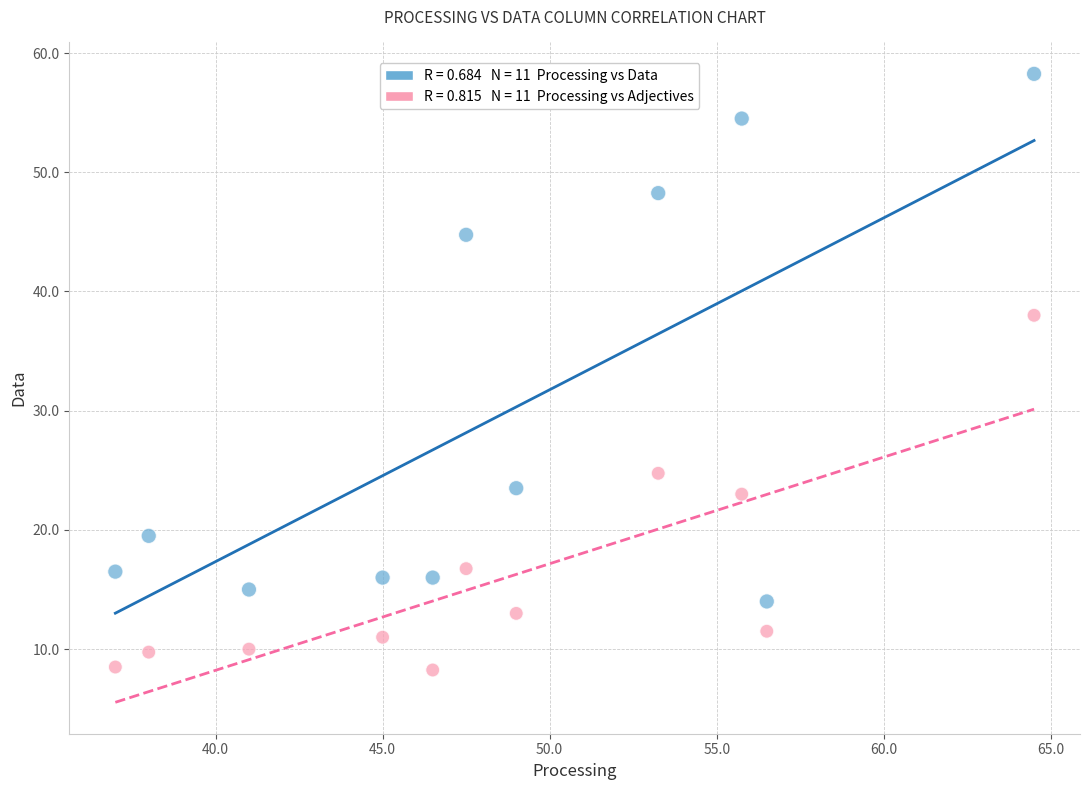

Across all data points, what is the range of Y values (max minus min)?

50.0